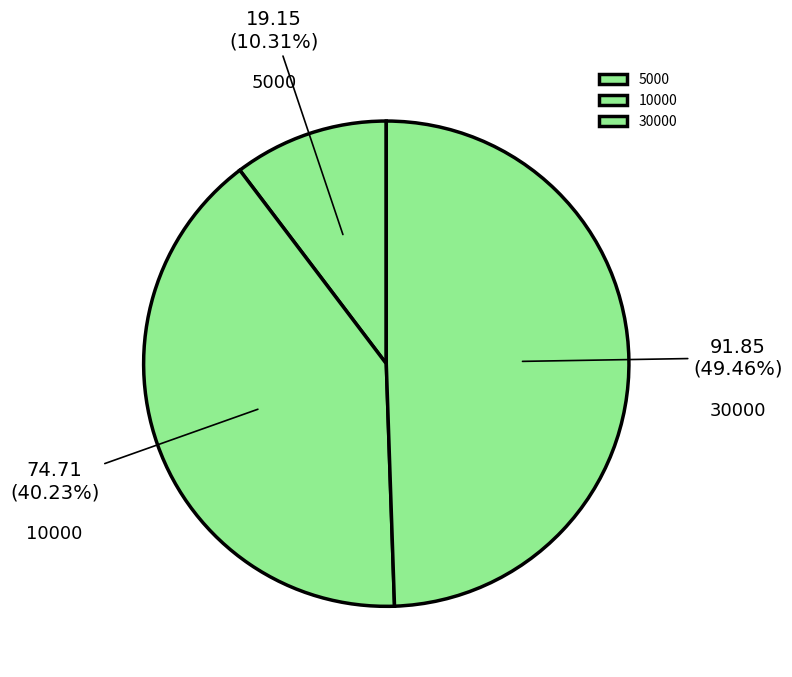

Which has a higher value, 10000 or 30000?

30000